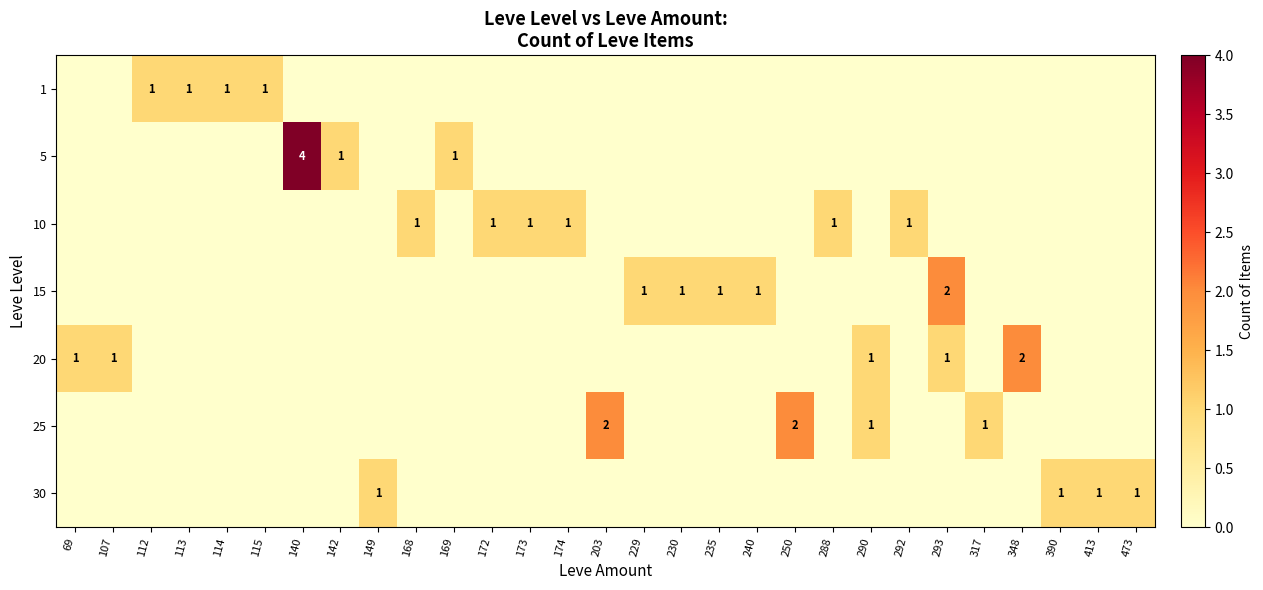

The value of 25 at 203 is 0. True or false?

False